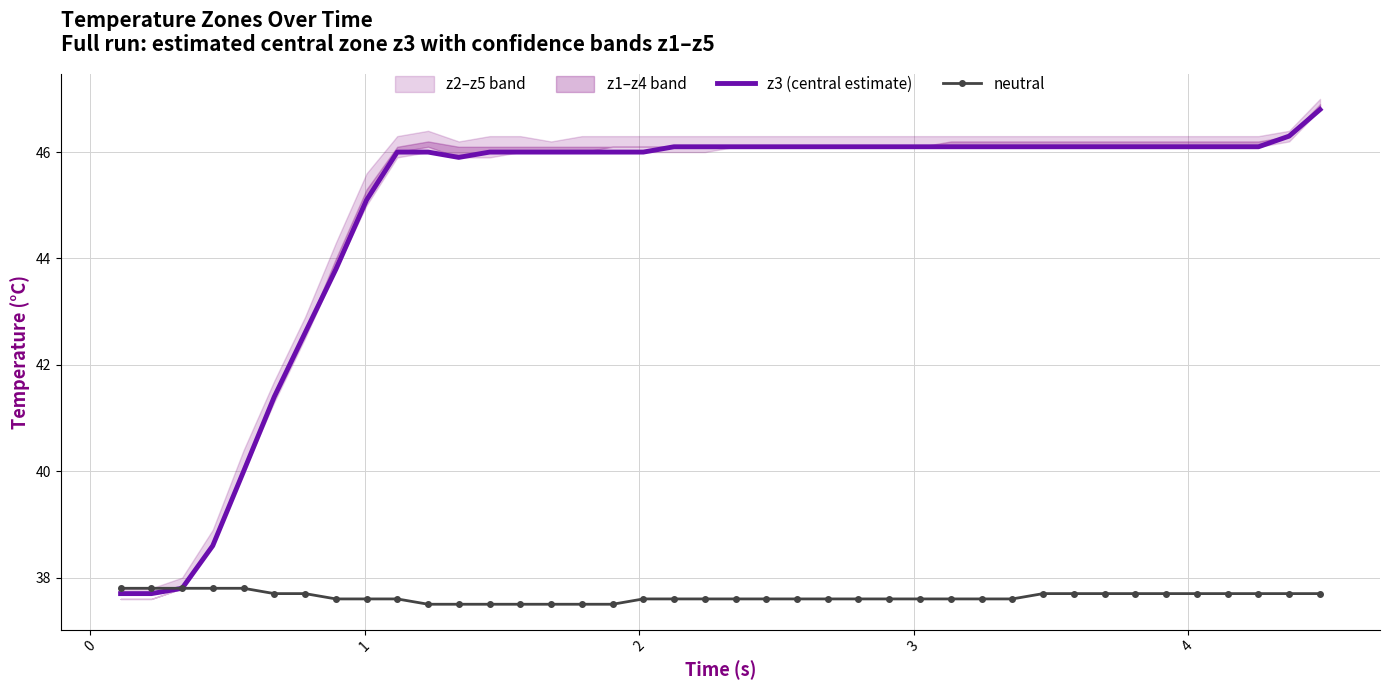

What is the highest value of the z3 (central estimate) series?

46.8